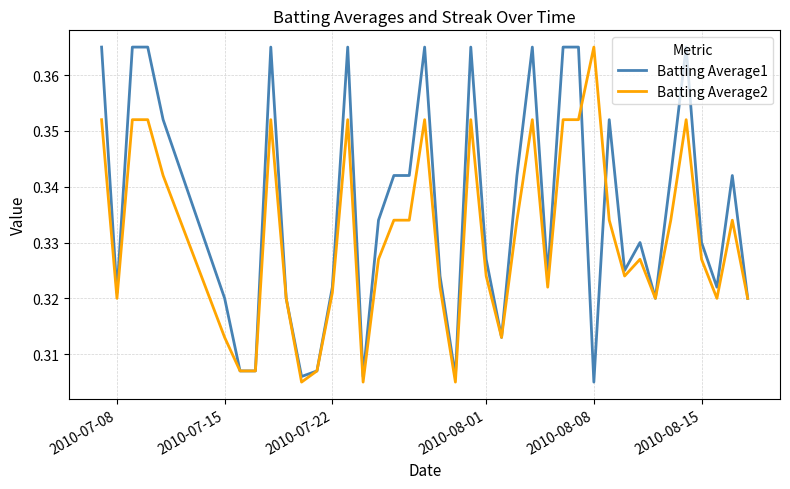

Rank the series by their average value, from highest to lowest.

Batting Average1, Batting Average2